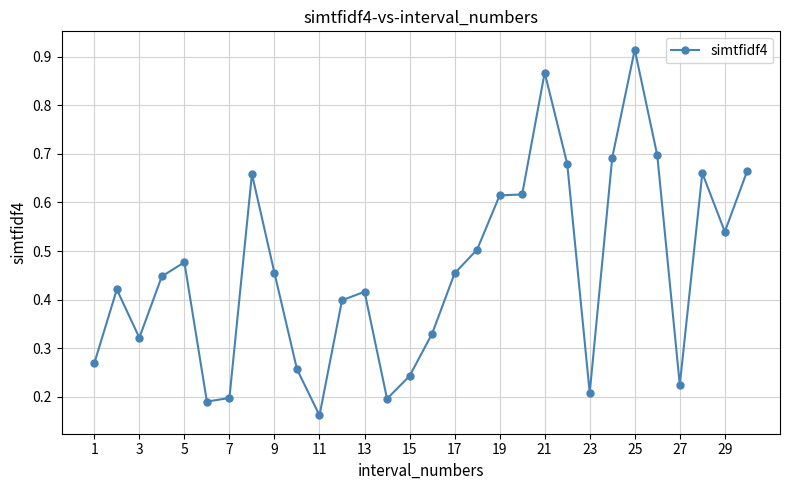

True or false: there are more than 0 points higher than both neighbors.

True